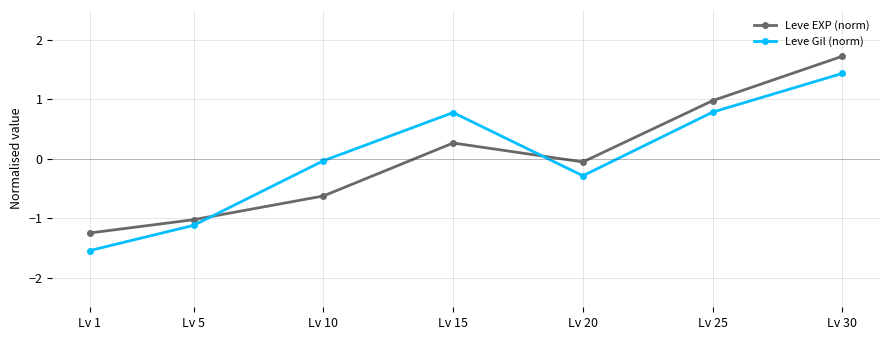

What is the lowest value of the Leve EXP (norm) series?

-1.3